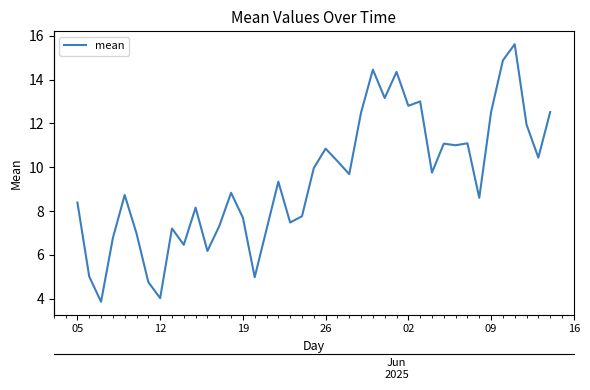

Which has a higher value, 25 or 11?

25